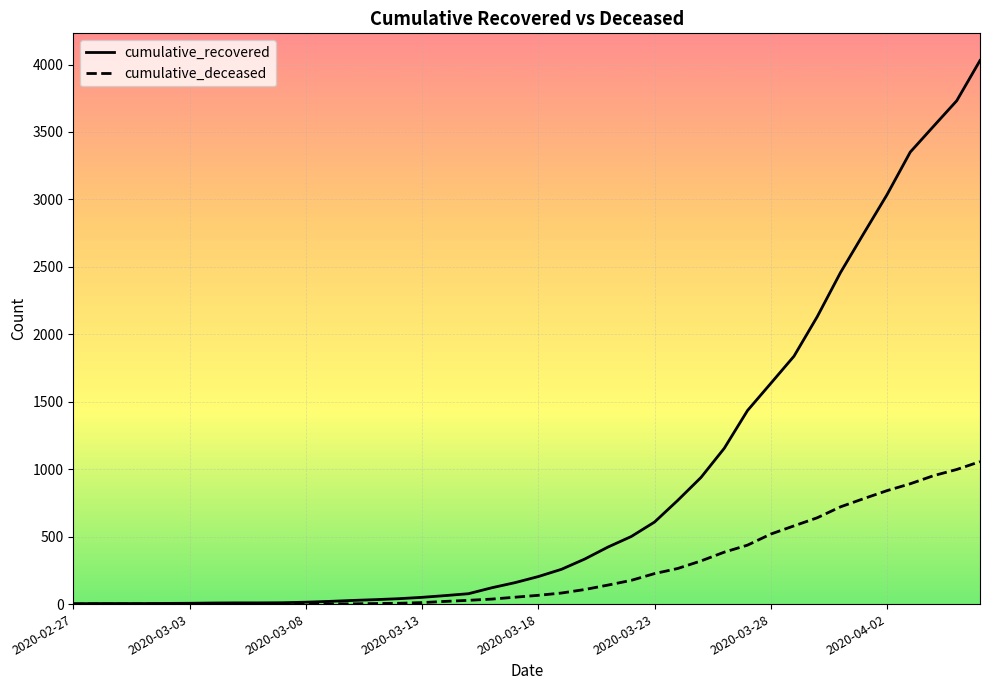

Which series has the largest total across all categories?

cumulative_recovered